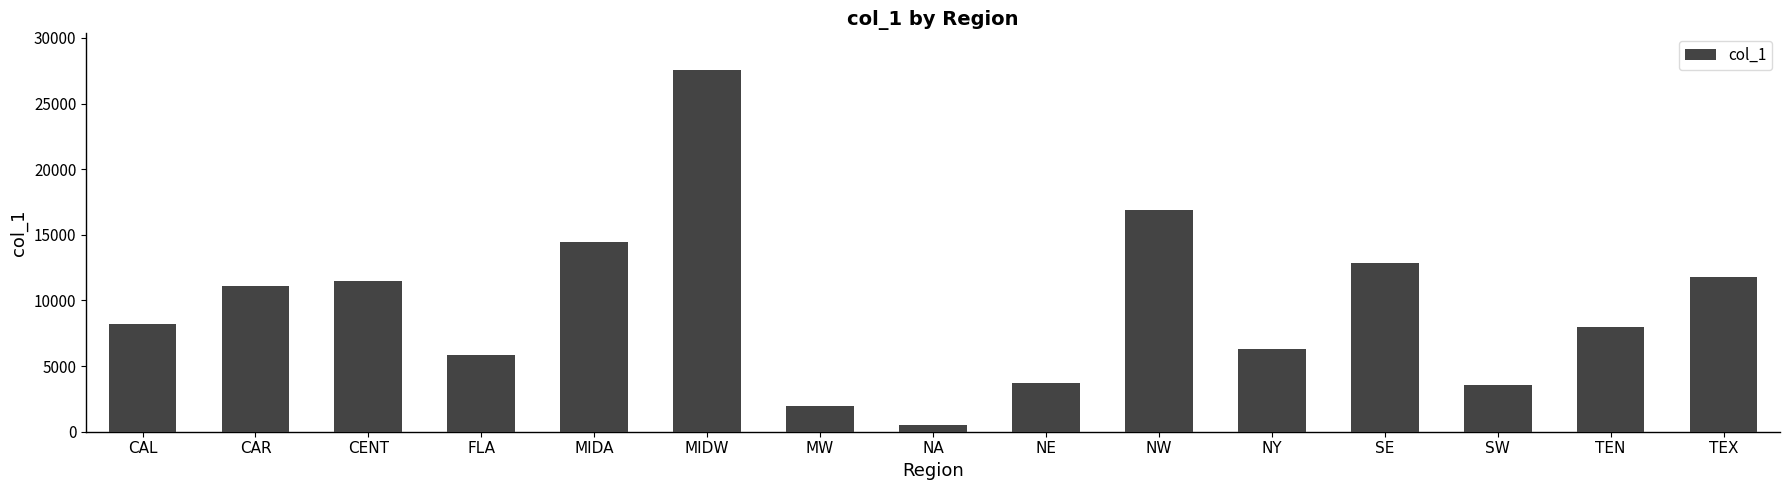

Reading left to right, transcribe all the data shown in this chart.

CAL=8228	CAR=11066	CENT=11470	FLA=5882	MIDA=14465	MIDW=27591	MW=1945	NA=534	NE=3745	NW=16910	NY=6323	SE=12818	SW=3550	TEN=7954	TEX=11763